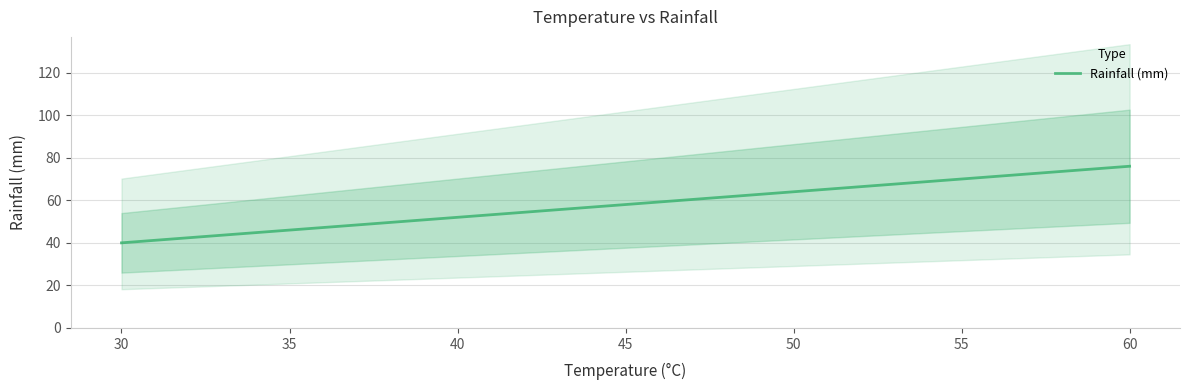

What is the smallest value displayed?

40